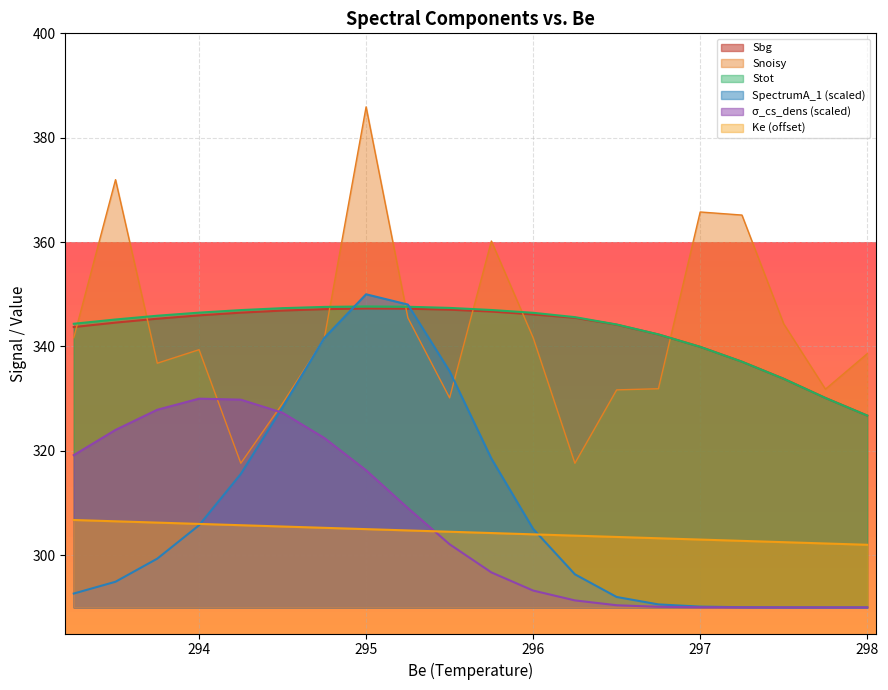

True or false: sigma_cs_dens and Stot cross at least once.

False